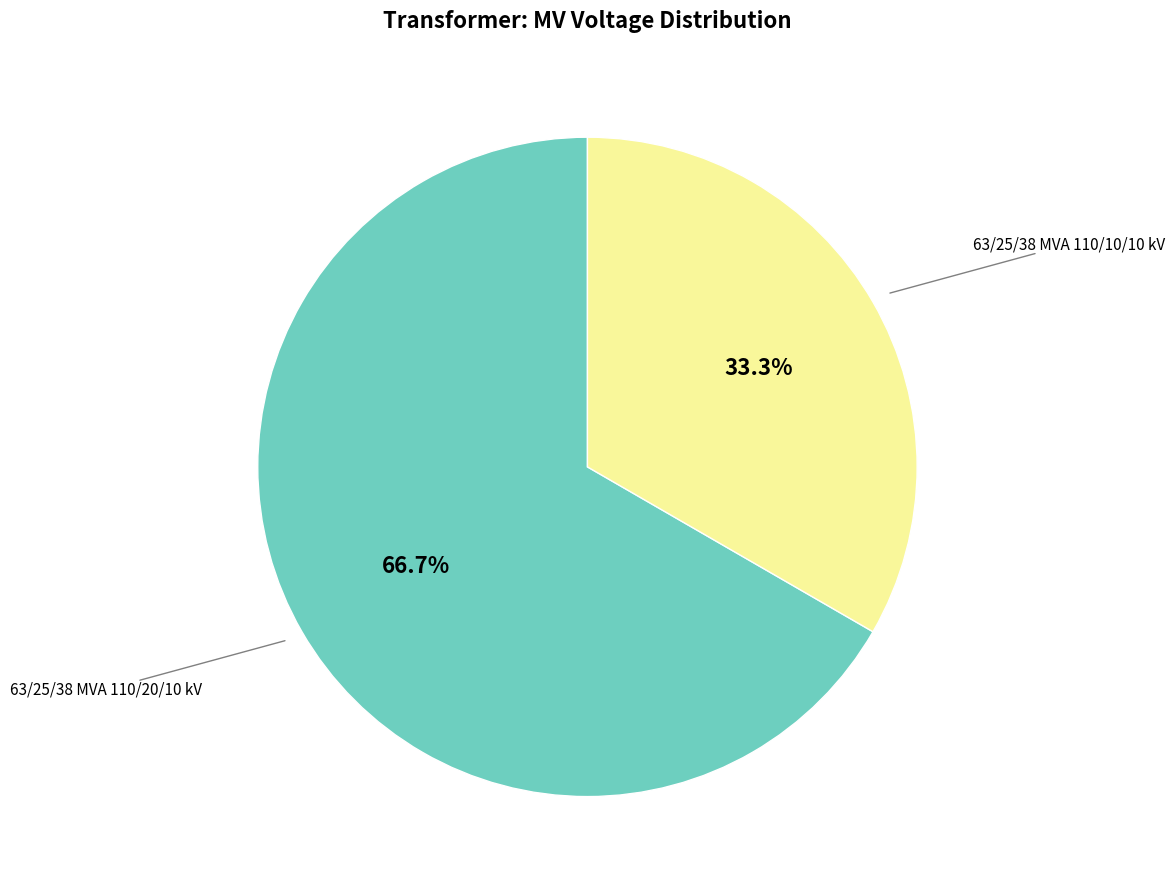

Does any single category account for the majority?

Yes